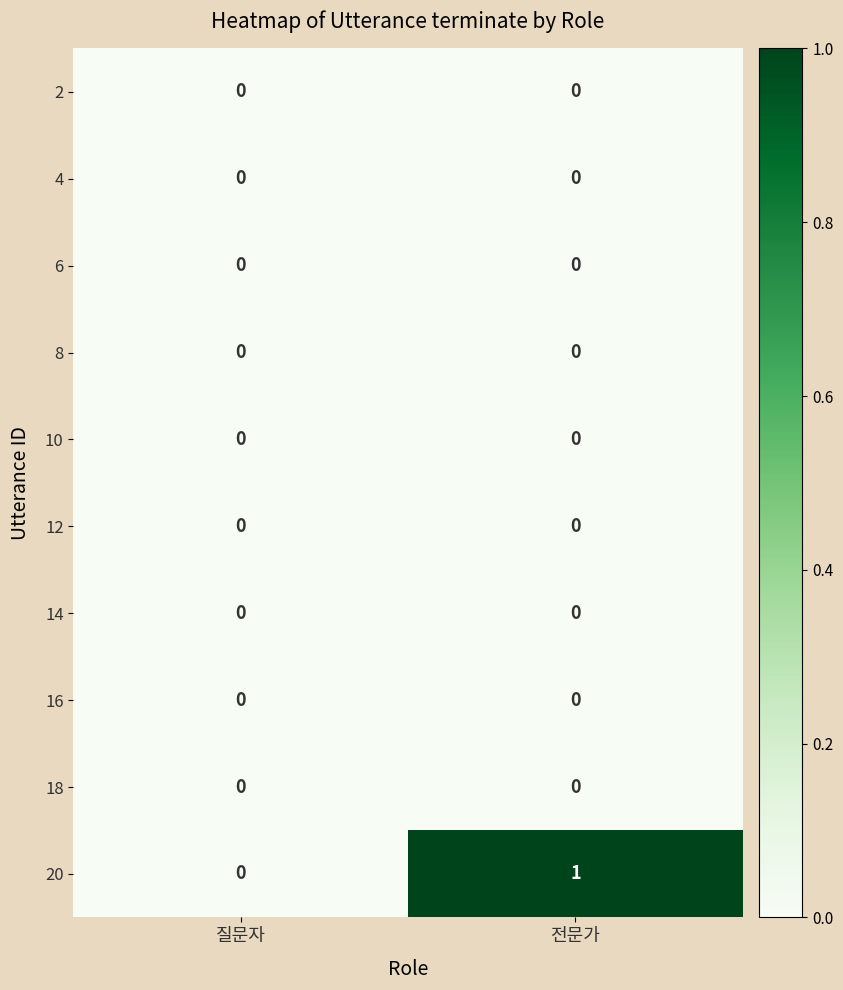

At which category does the chart reach its peak across all series?

전문가